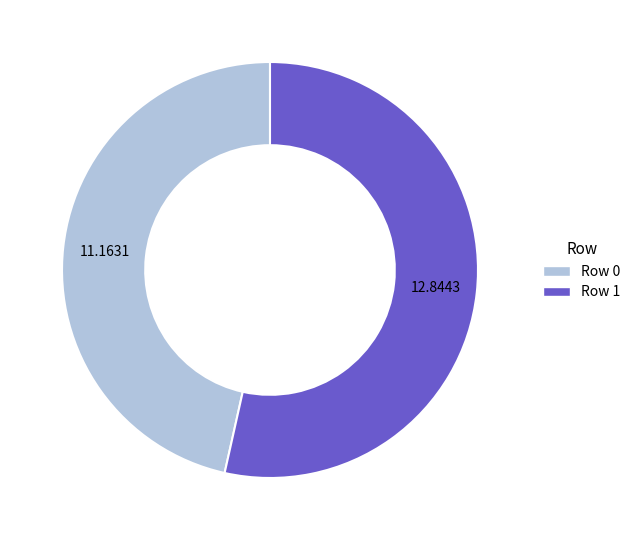

What is the ratio of the value at Row 1 to the value at Row 0?

1.2